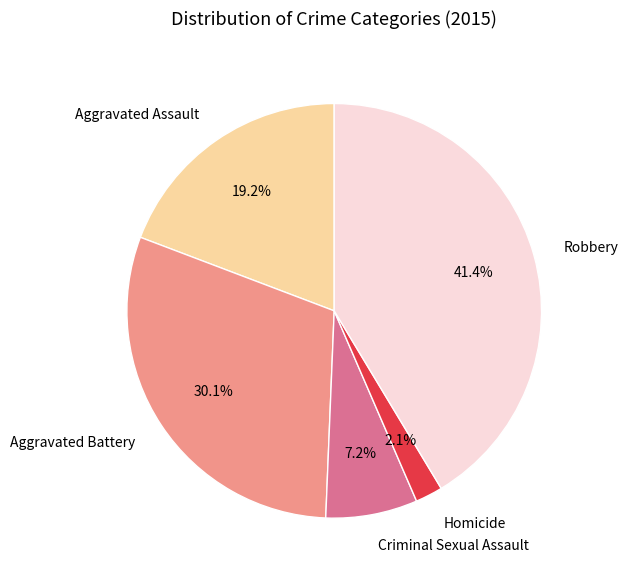

What is the ratio of the value at Criminal Sexual Assault to the value at Homicide?

3.4